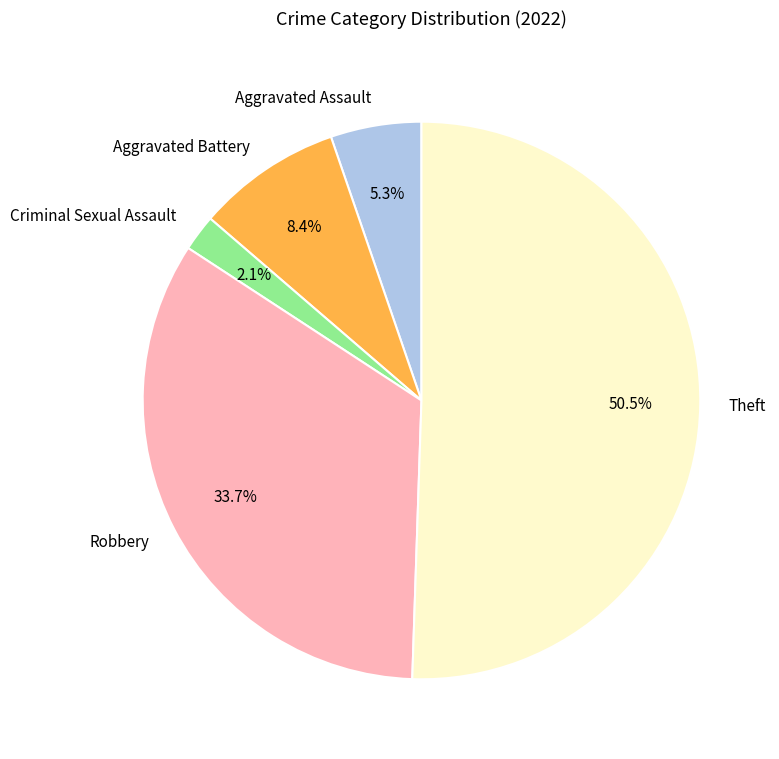

Rank the categories by value from lowest to highest.

Criminal Sexual Assault, Aggravated Assault, Aggravated Battery, Robbery, Theft